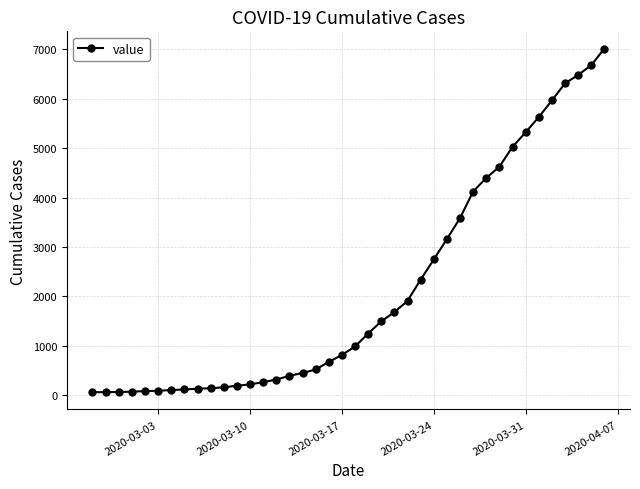

What is the sum of all values?

85541